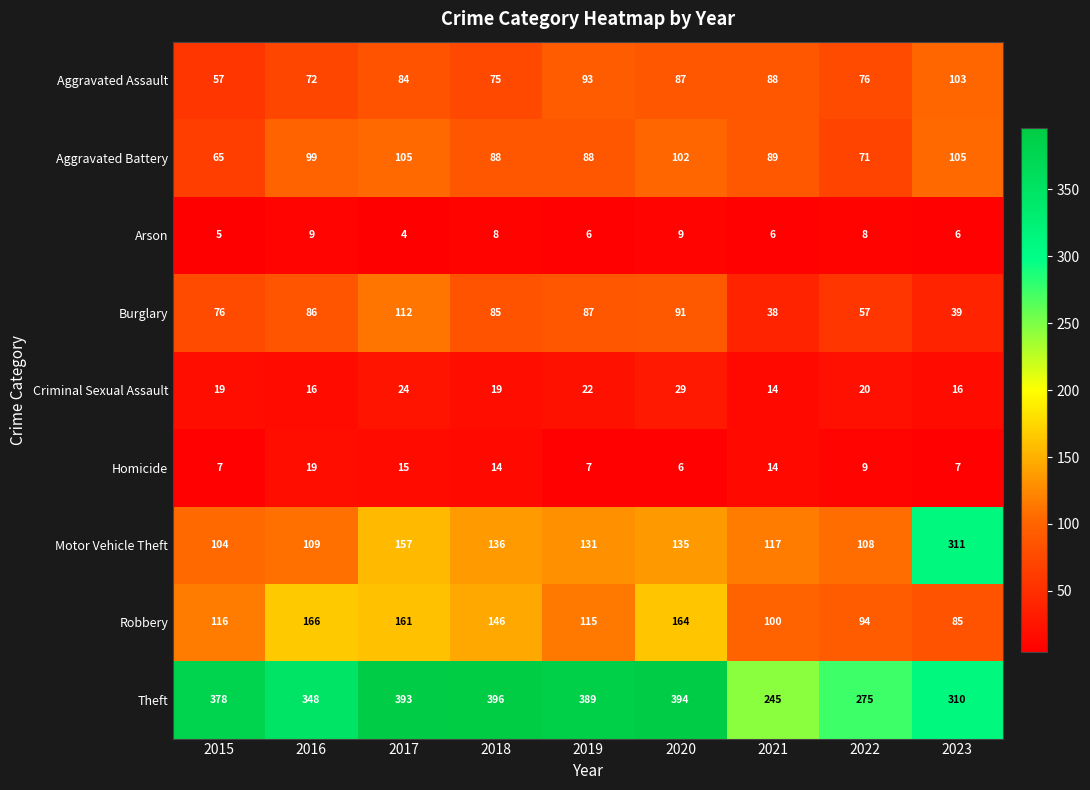

Which series has the largest total across all categories?

Theft